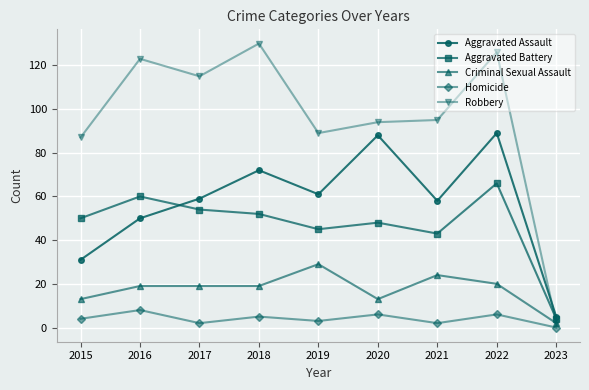

What are all the series names shown in the legend?

Aggravated Assault, Aggravated Battery, Criminal Sexual Assault, Homicide, Robbery